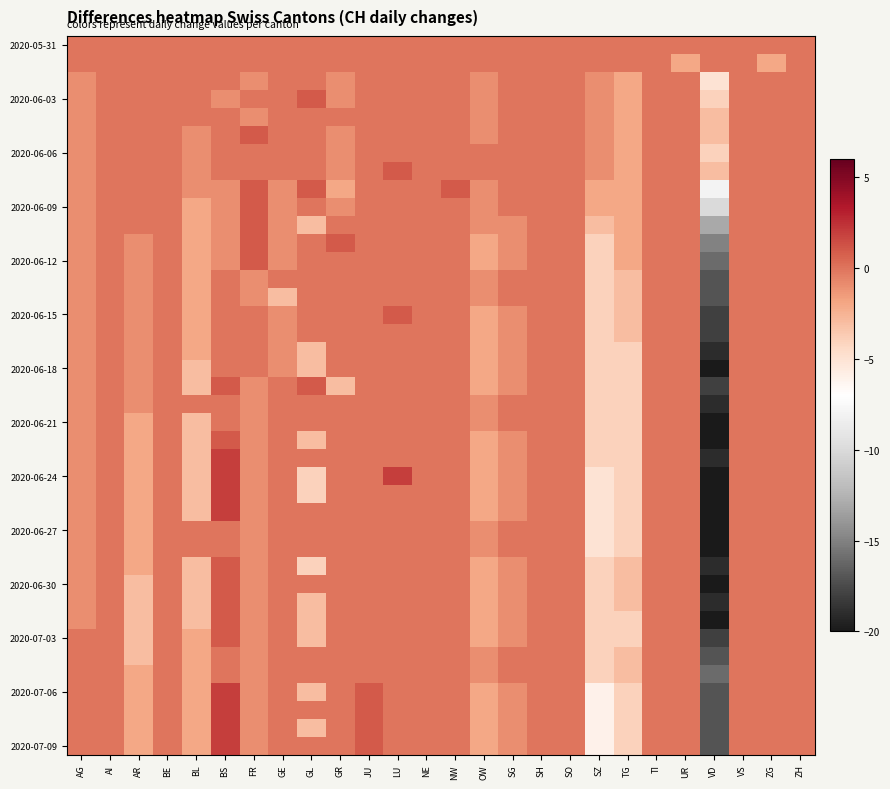

What is the spread (max minus min) of values at FR?

2